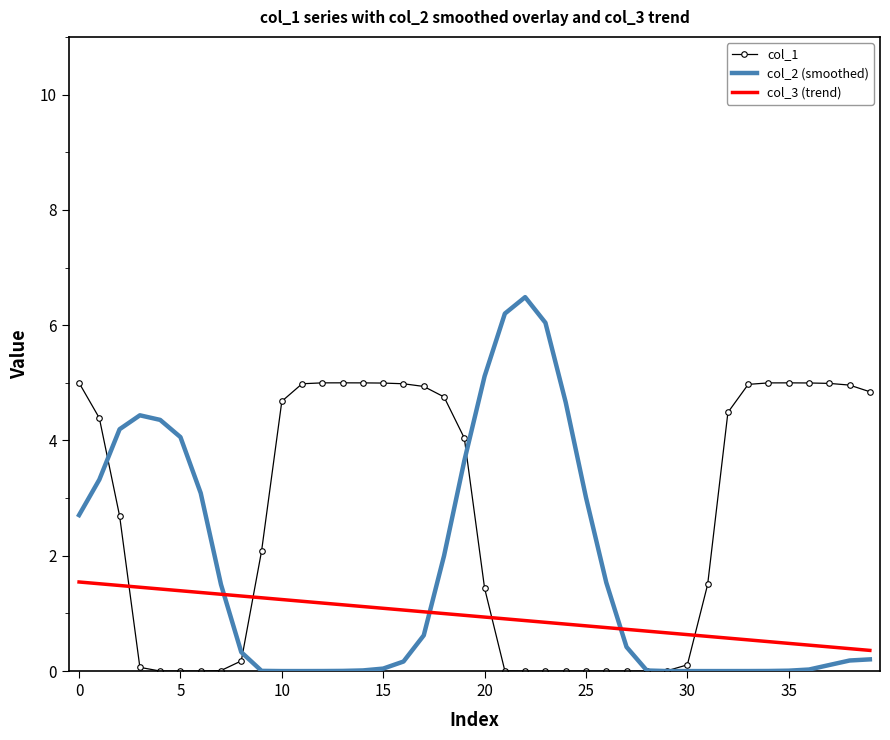

How many intersections are there between col_2 (smoothed) and col_3 (trend)?

3